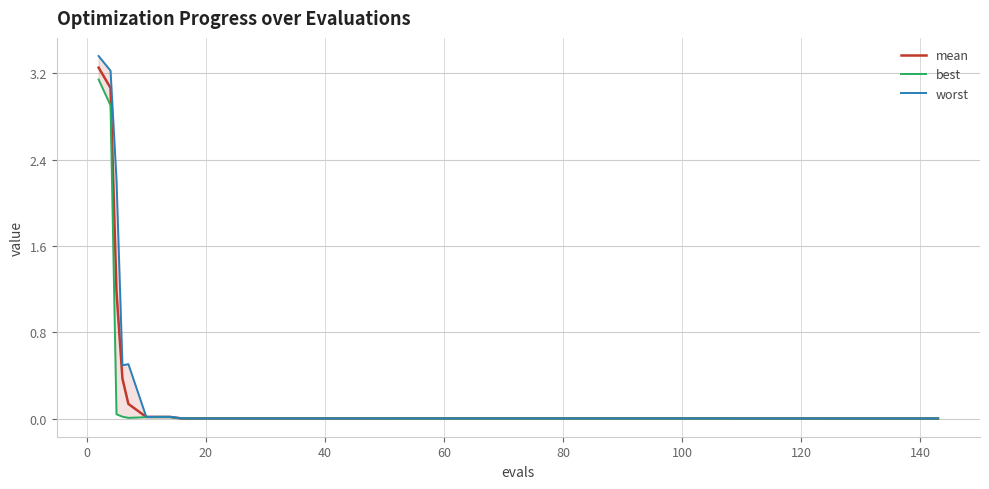

How many series are shown in this chart?

3